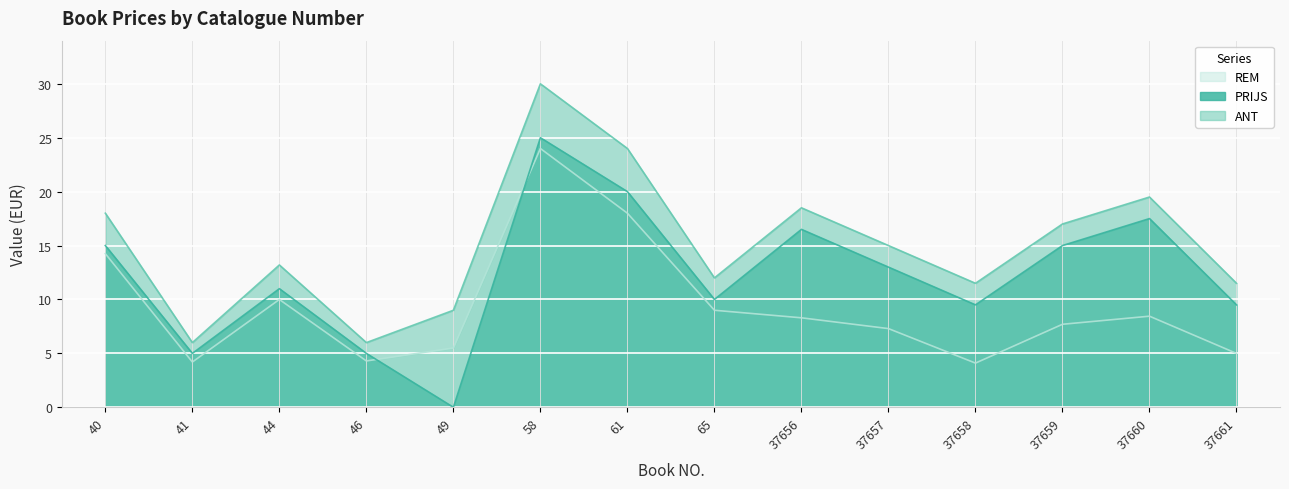

At which label does PRIJS first exceed 13?

40